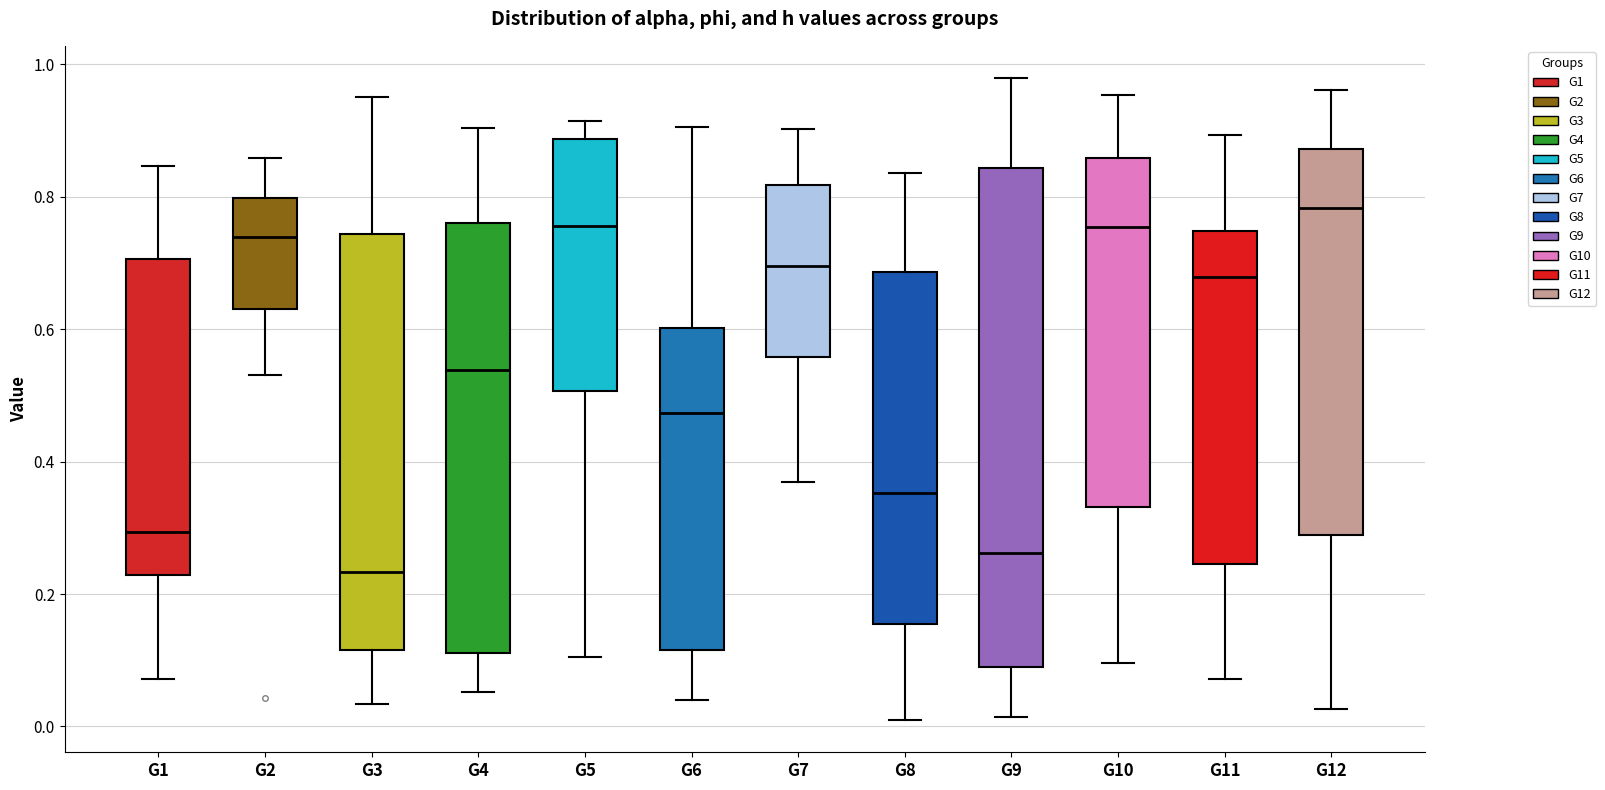

Where does the upper whisker of the box for G9 end on the y-axis? The values are not printed on the chart, so give them approximately, as read against the axis.

0.98